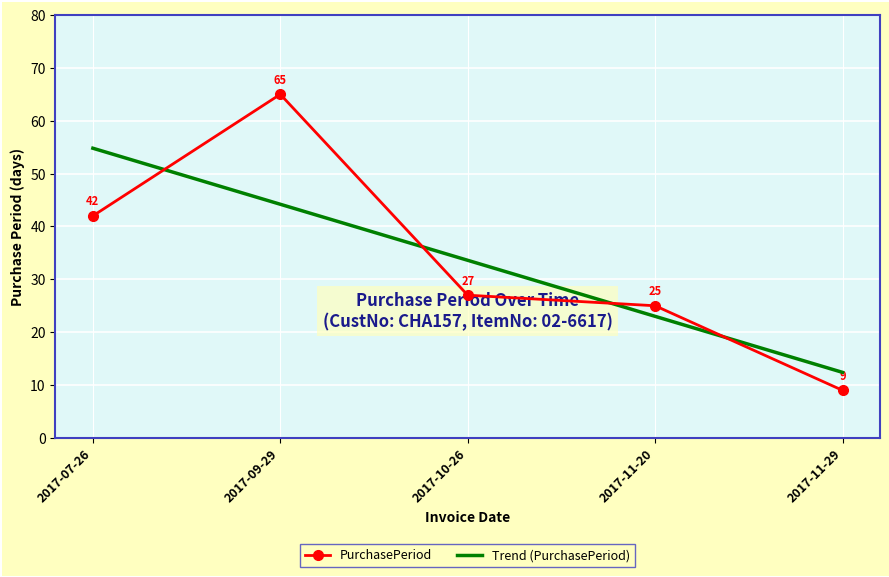

At which category does the chart reach its peak across all series?

2017-09-29